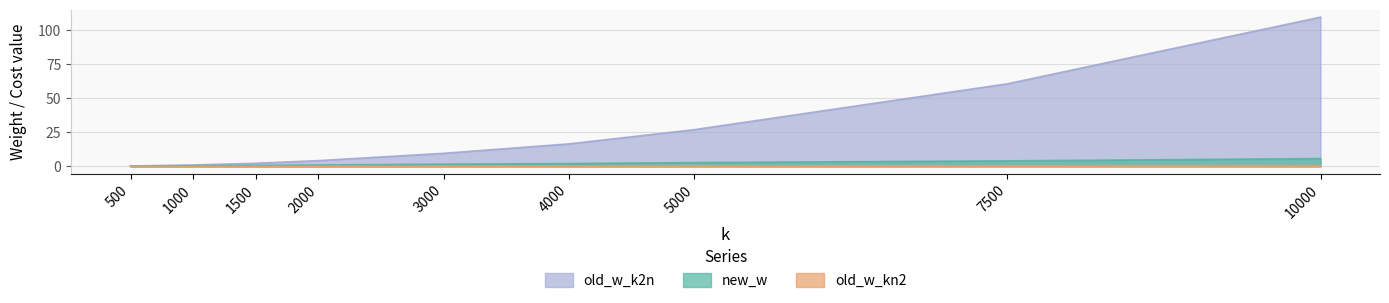

The value of new_w at 3000 is 1.6. True or false?

True